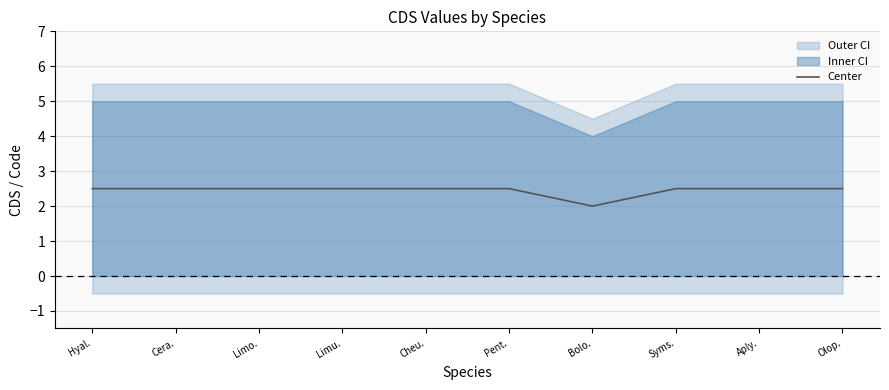

Which category has the lowest value in the Center series?

Bolo.